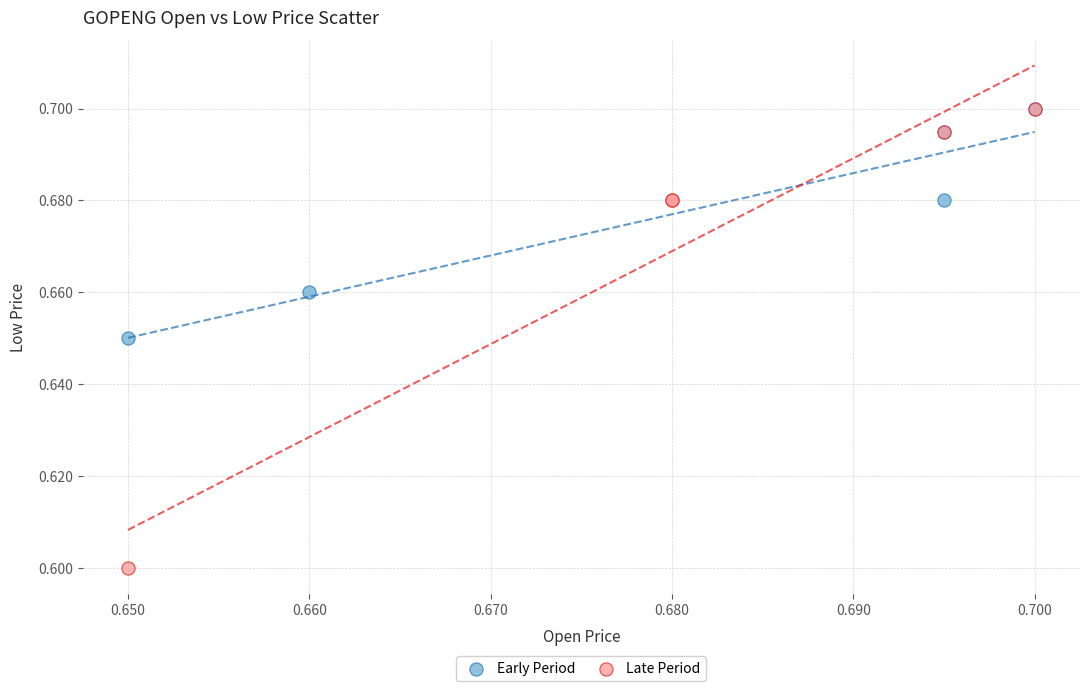

Which series has the widest spread of Y values?

Late Period